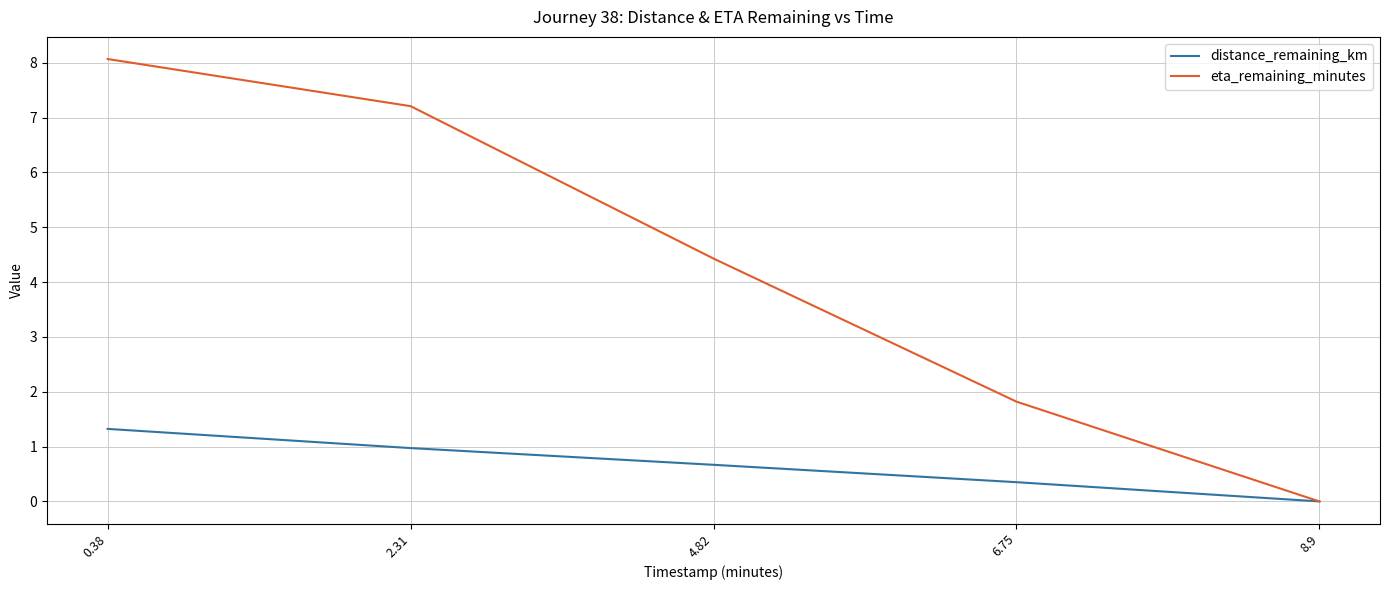

What is the greatest value displayed?

8.1